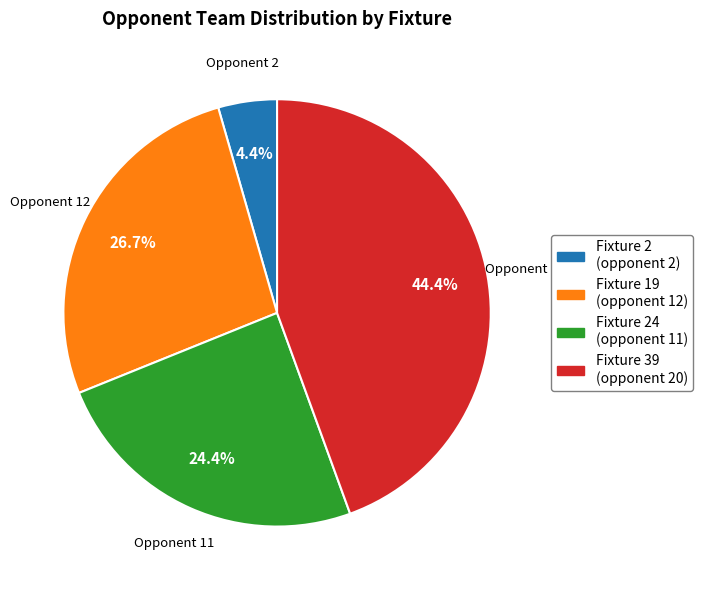

How many slices are in this pie chart?

4